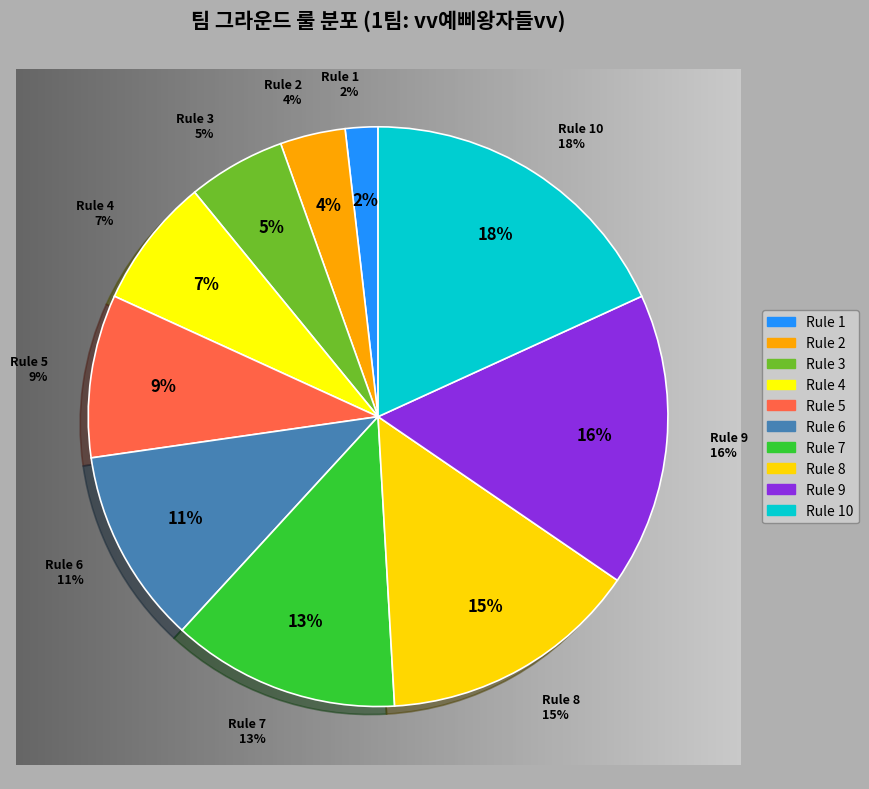

Which has a higher value, 5 or 7?

7